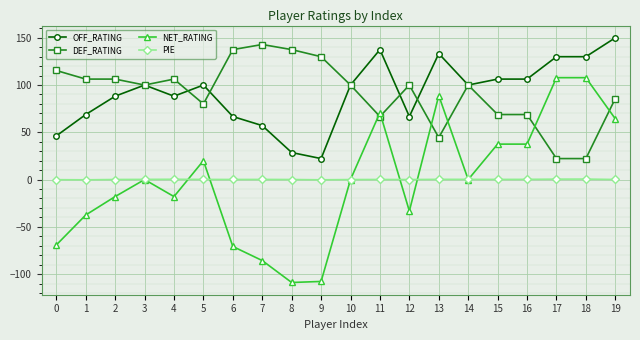

True or false: PIE has a value of 0.2 at 3.

True